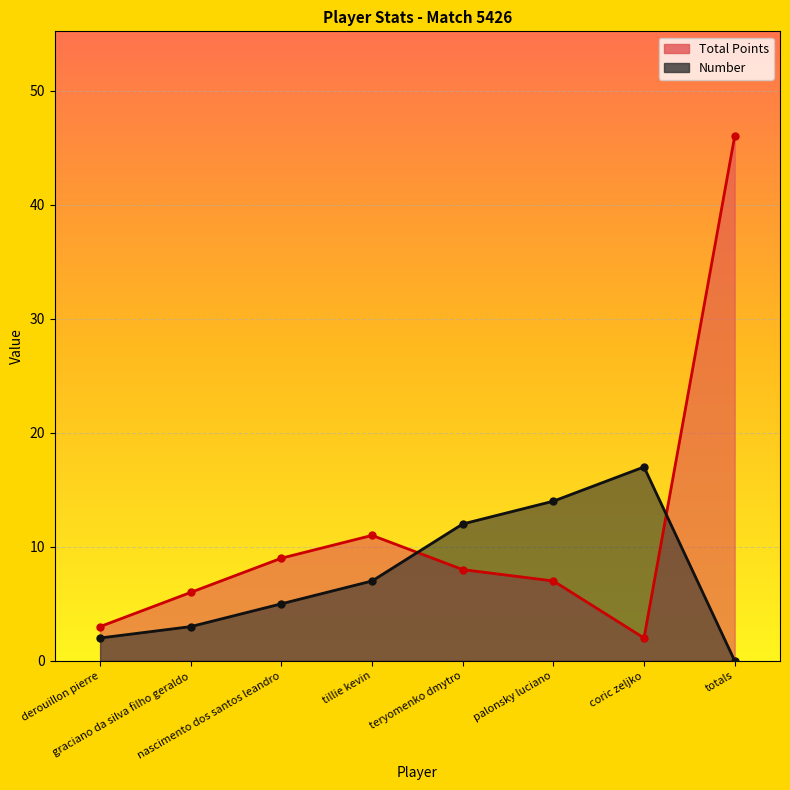

Reading left to right, extract all data points from this chart.

Total Points: derouillon pierre=3	graciano da silva filho geraldo=6	nascimento dos santos leandro=9	tillie kevin=11	teryomenko dmytro=8	palonsky luciano=7	coric zeljko=2	totals=46
Number: derouillon pierre=2	graciano da silva filho geraldo=3	nascimento dos santos leandro=5	tillie kevin=7	teryomenko dmytro=12	palonsky luciano=14	coric zeljko=17	totals=0